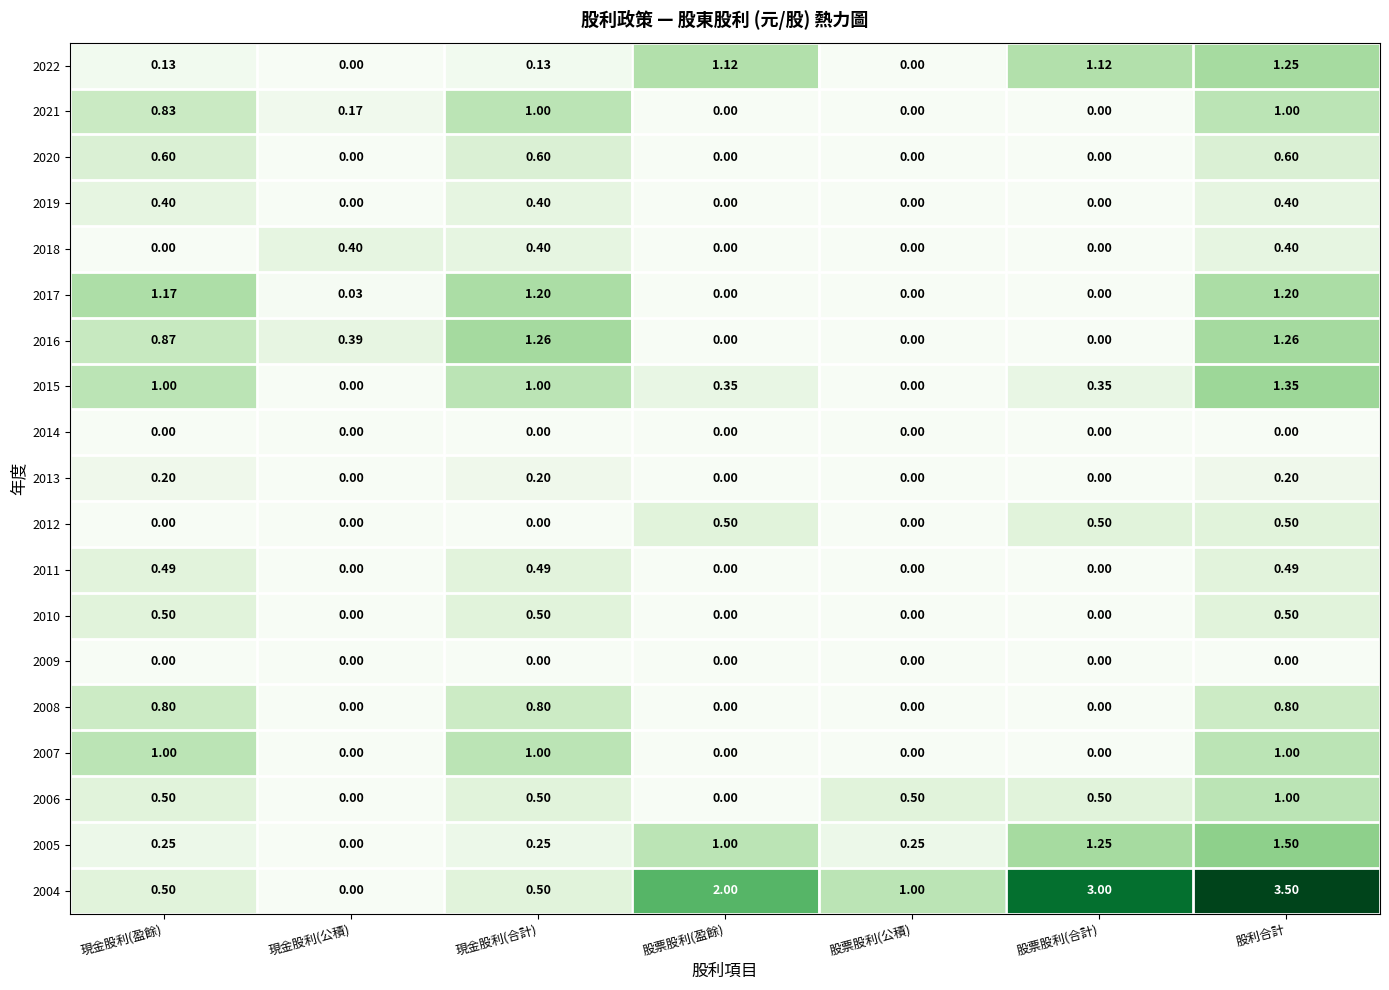

How many categories are shown in the chart?

7